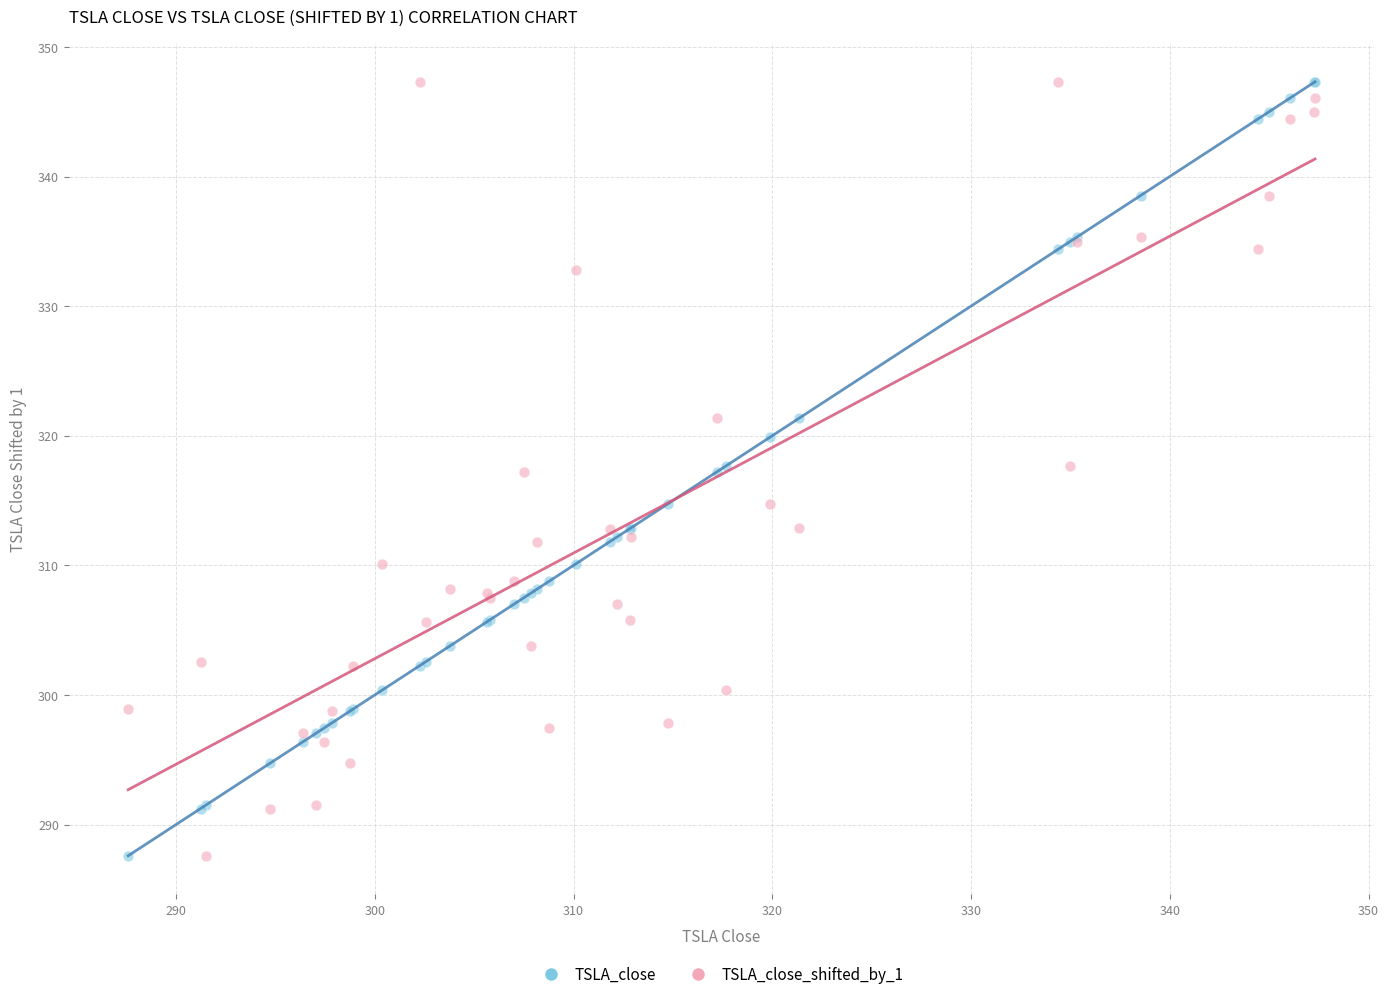

What is the X range (max minus min) for the scatter plot?

59.7